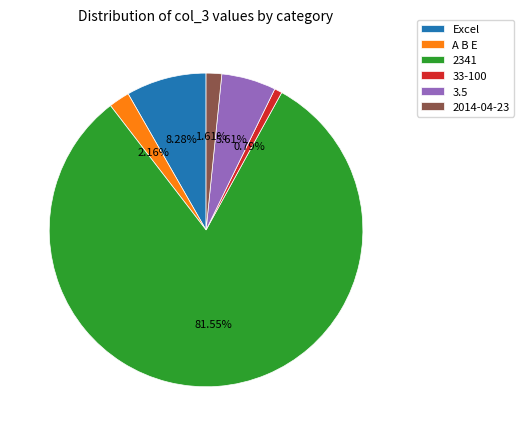

Which category accounts for the majority?

2341